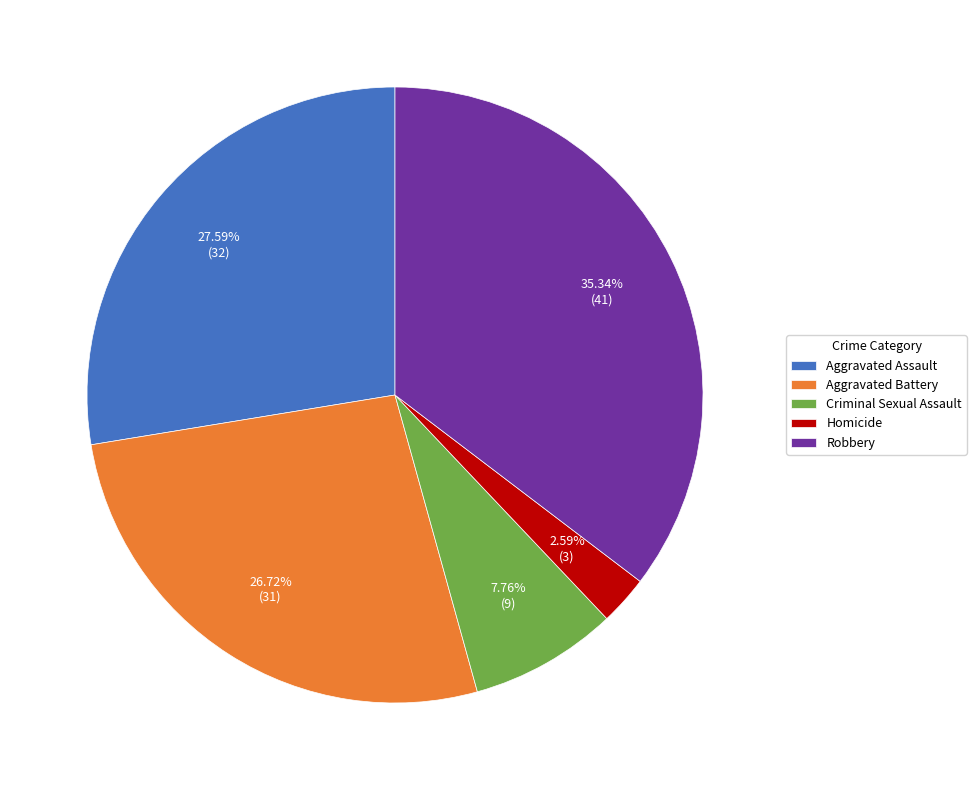

Does Robbery account for over 50% of the chart?

No